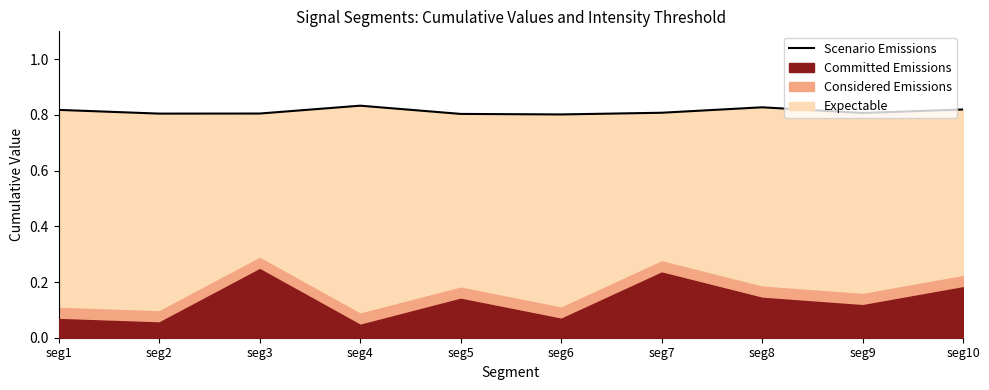

Is it true that the value at seg1 is 1.2?

False